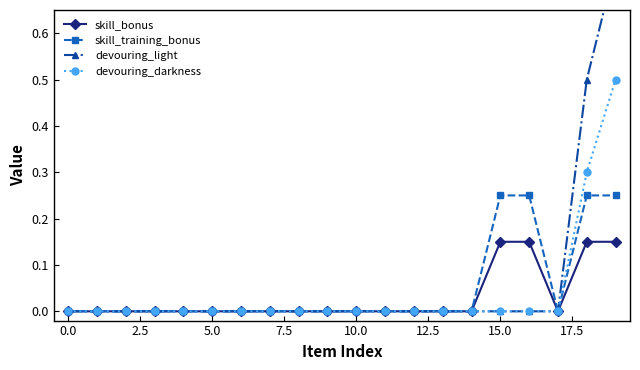

What is the sum of the skill_training_bonus values at 14 and 16?

0.2